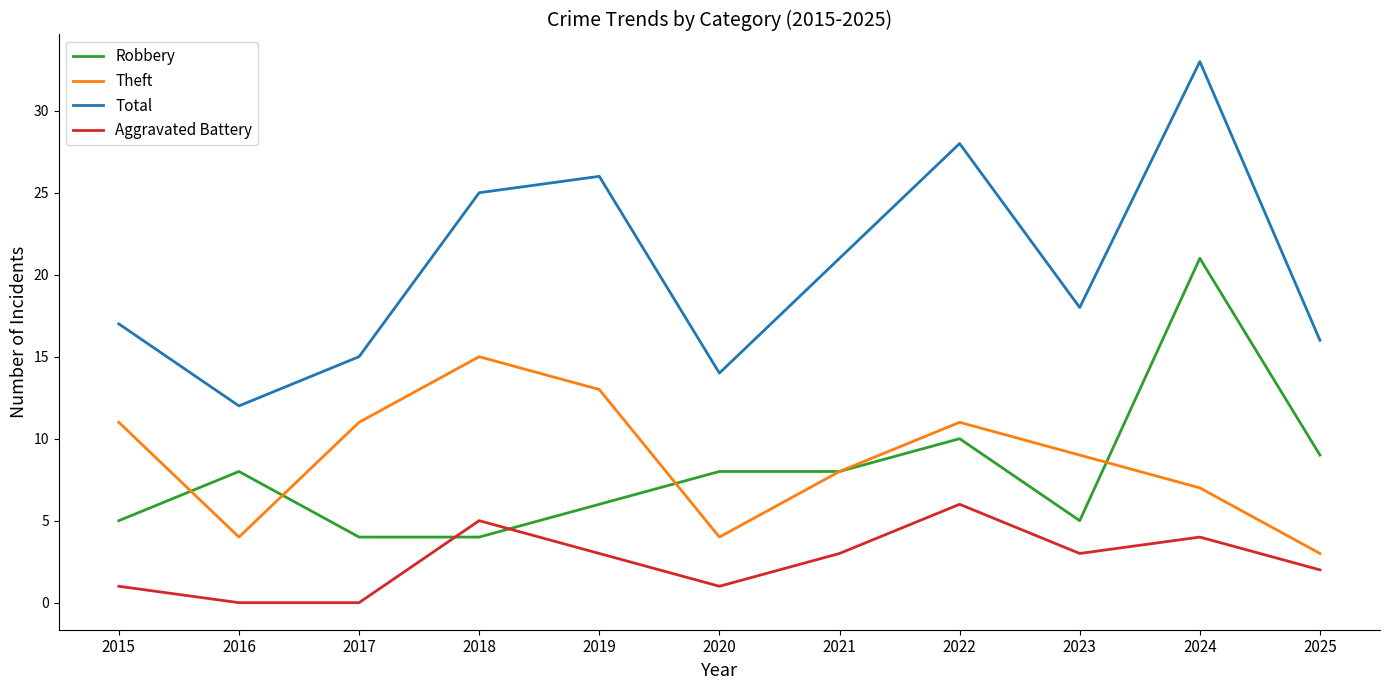

Reading left to right, list all the values displayed in this chart.

Robbery: 5	8	4	4	6	8	8	10	5	21	9
Theft: 11	4	11	15	13	4	8	11	9	7	3
Total: 17	12	15	25	26	14	21	28	18	33	16
Aggravated Battery: 1	0	0	5	3	1	3	6	3	4	2